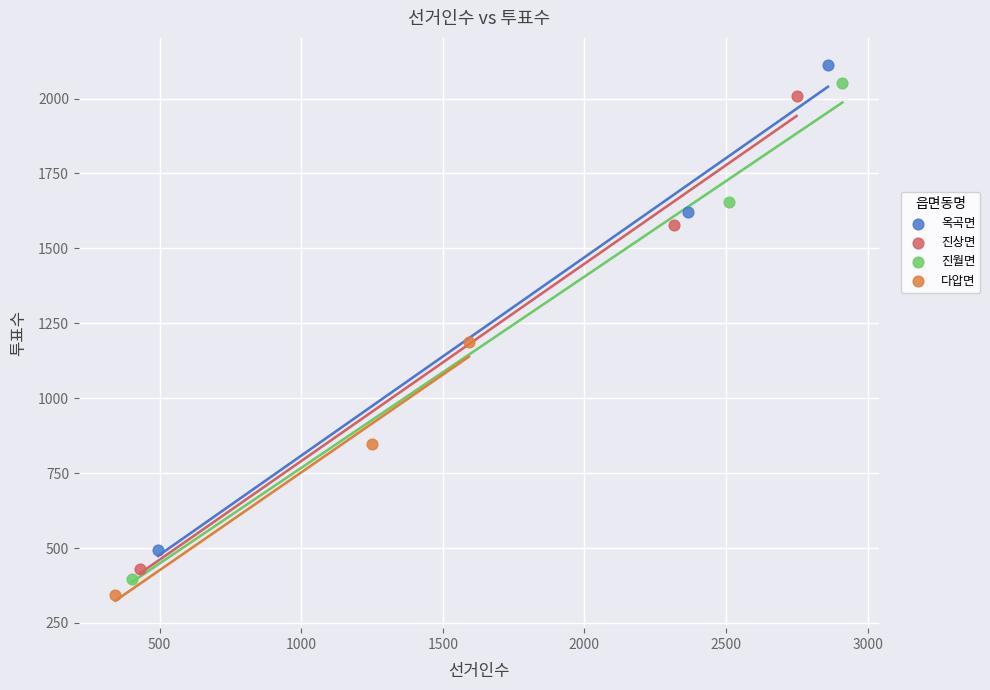

Which series has the widest spread of Y values?

진월면